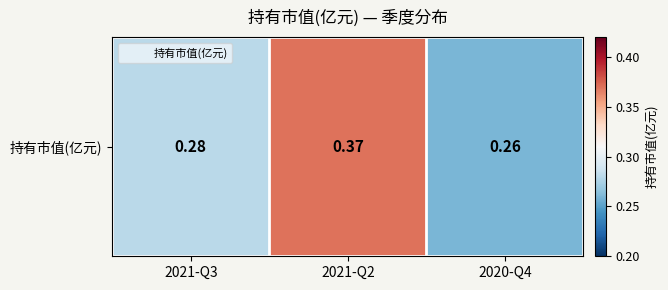

At which category does the chart reach its minimum across all series?

2020-Q4